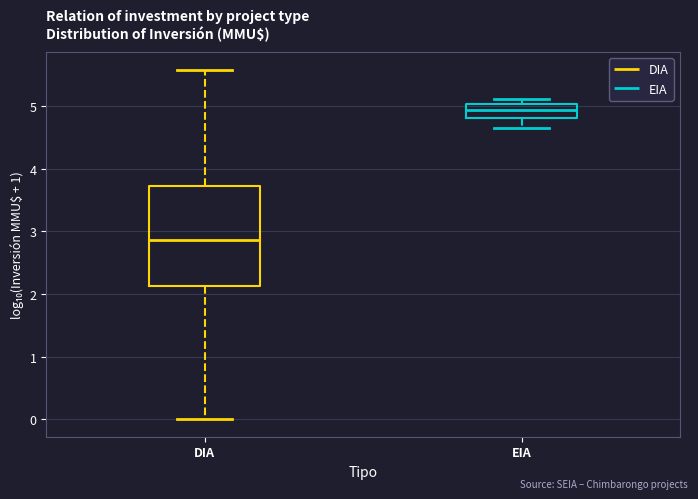

Reading left to right, transcribe this box plot: for each box, give where its median line is, the range the box spans, and where its two whiskers end, as read against the y-axis. The values are not printed on the chart, so give them approximately, as read against the axis.

DIA: median 2.9, box 2.1 to 3.7, whiskers 0.0 to 5.6
EIA: median 4.9, box 4.8 to 5.0, whiskers 4.7 to 5.1